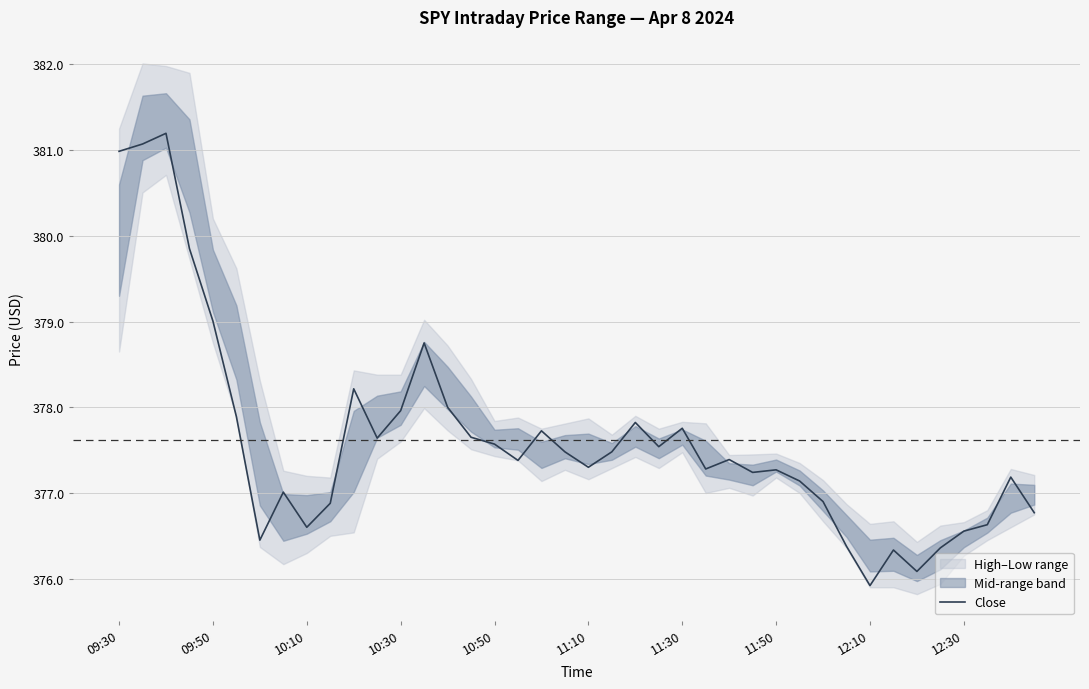

Does the chart display data point markers on the line(s)?

No